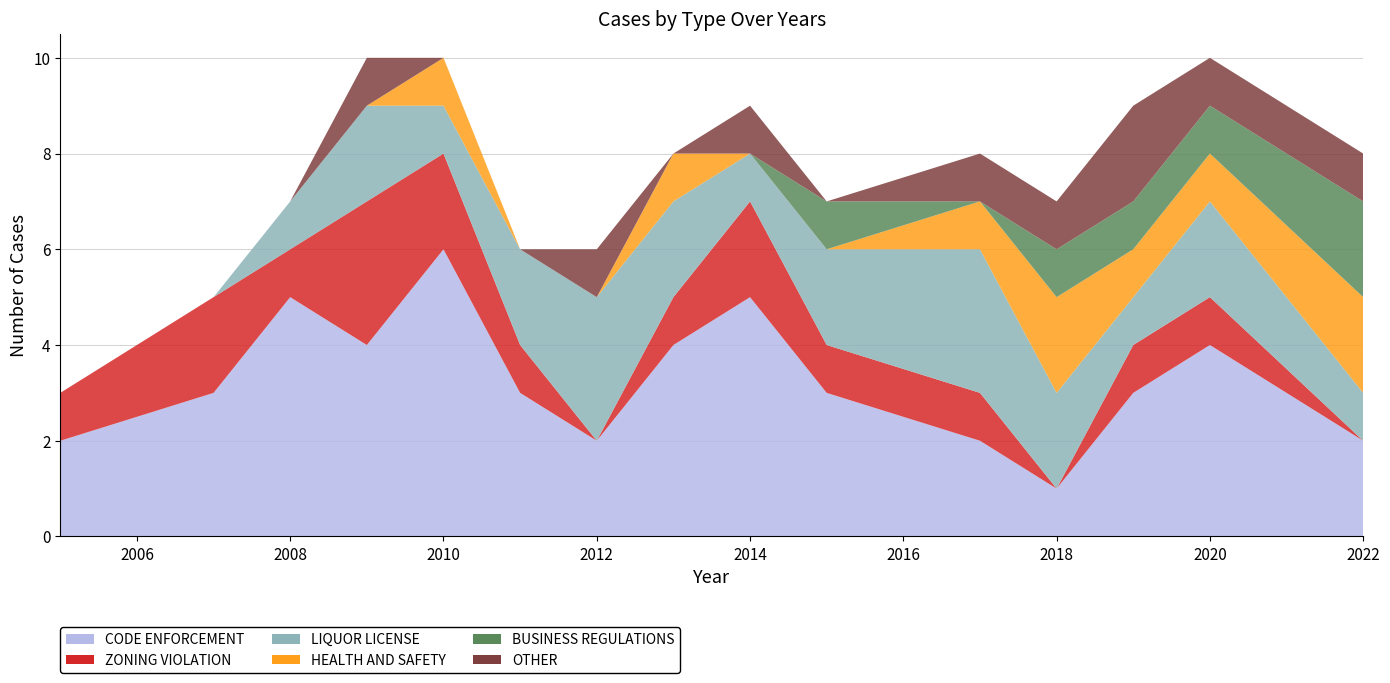

Reading right to left, list all the values displayed in this chart.

CODE ENFORCEMENT: 2022=2	2020=4	2019=3	2018=1	2017=2	2015=3	2014=5	2013=4	2012=2	2011=3	2010=6	2009=4	2008=5	2007=3	2005=2
ZONING VIOLATION: 2022=0	2020=1	2019=1	2018=0	2017=1	2015=1	2014=2	2013=1	2012=0	2011=1	2010=2	2009=3	2008=1	2007=2	2005=1
LIQUOR LICENSE: 2022=1	2020=2	2019=1	2018=2	2017=3	2015=2	2014=1	2013=2	2012=3	2011=2	2010=1	2009=2	2008=1	2007=0	2005=0
HEALTH AND SAFETY: 2022=2	2020=1	2019=1	2018=2	2017=1	2015=0	2014=0	2013=1	2012=0	2011=0	2010=1	2009=0	2008=0	2007=0	2005=0
BUSINESS REGULATIONS: 2022=2	2020=1	2019=1	2018=1	2017=0	2015=1	2014=0	2013=0	2012=0	2011=0	2010=0	2009=0	2008=0	2007=0	2005=0
OTHER: 2022=1	2020=1	2019=2	2018=1	2017=1	2015=0	2014=1	2013=0	2012=1	2011=0	2010=0	2009=1	2008=0	2007=0	2005=0